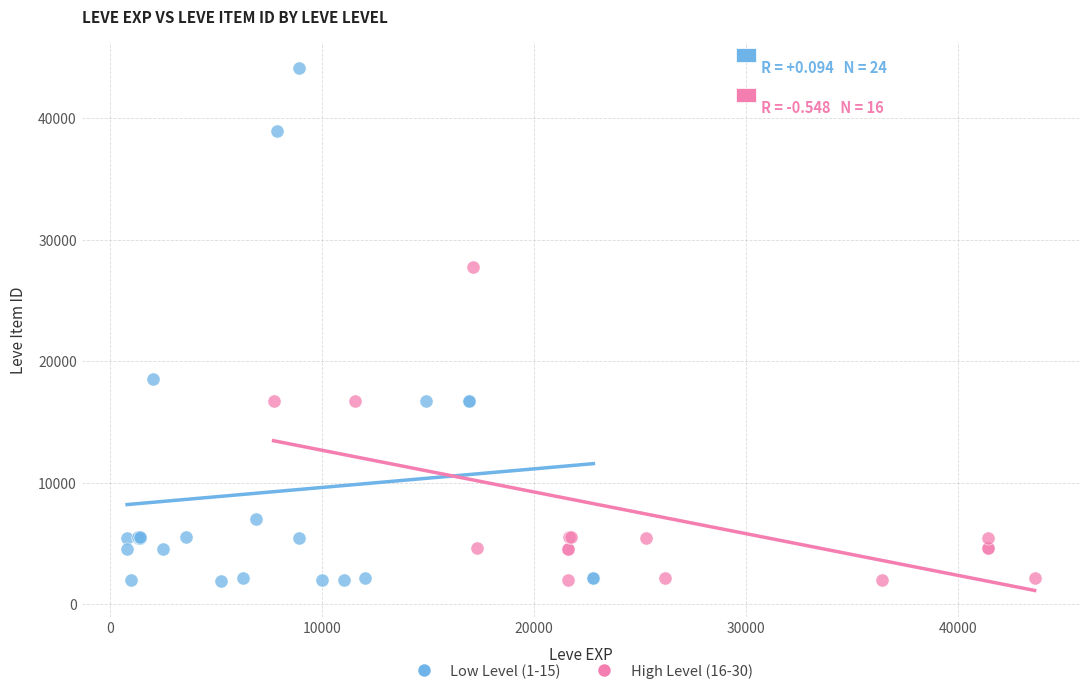

Which series reaches the maximum Y coordinate?

Low Level (1-15)